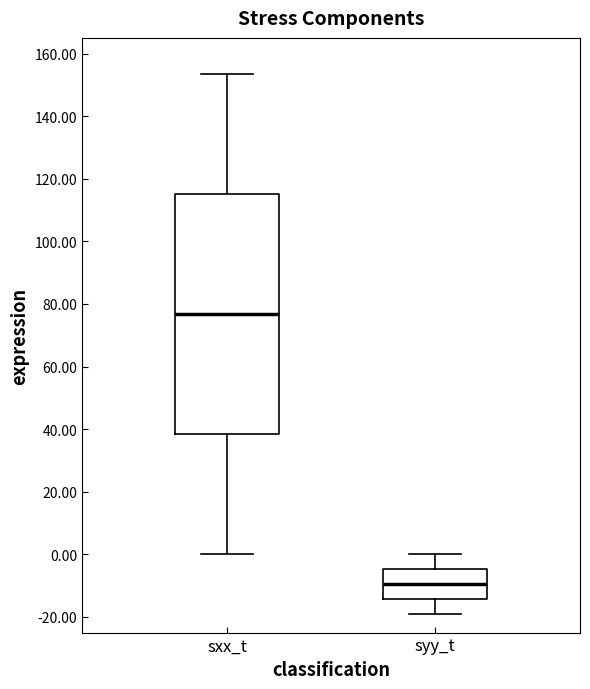

Where does the lower whisker of the box for syy_t end on the y-axis? The values are not printed on the chart, so give them approximately, as read against the axis.

-20